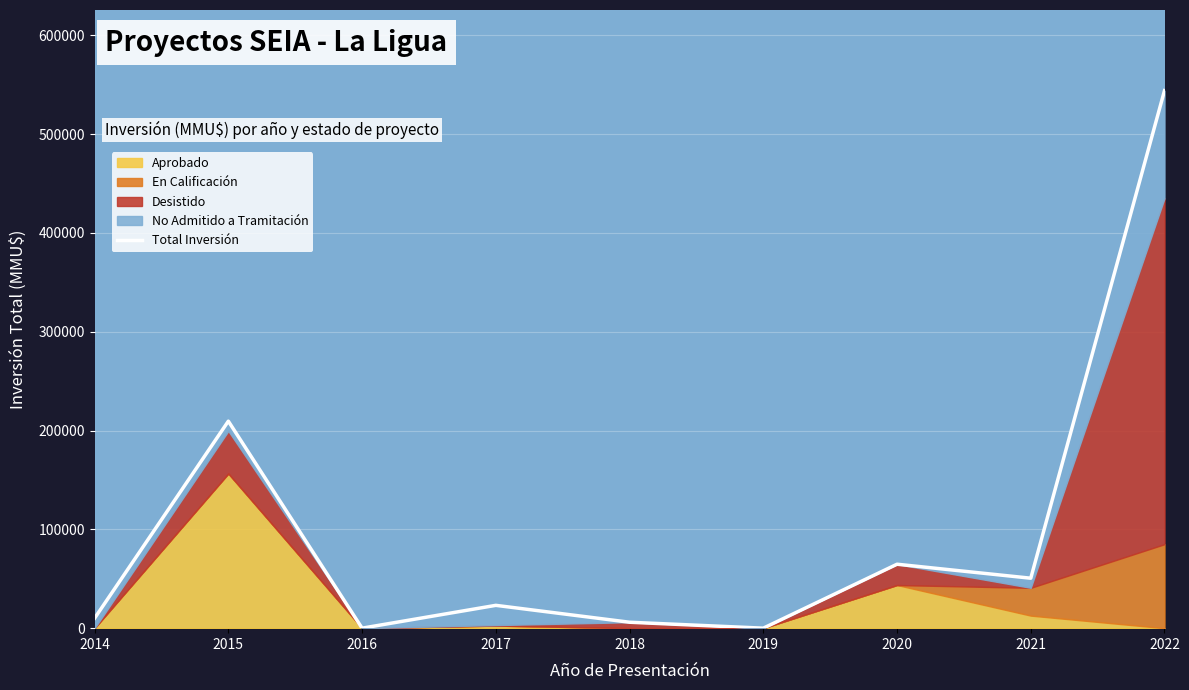

What is the average value?

100877